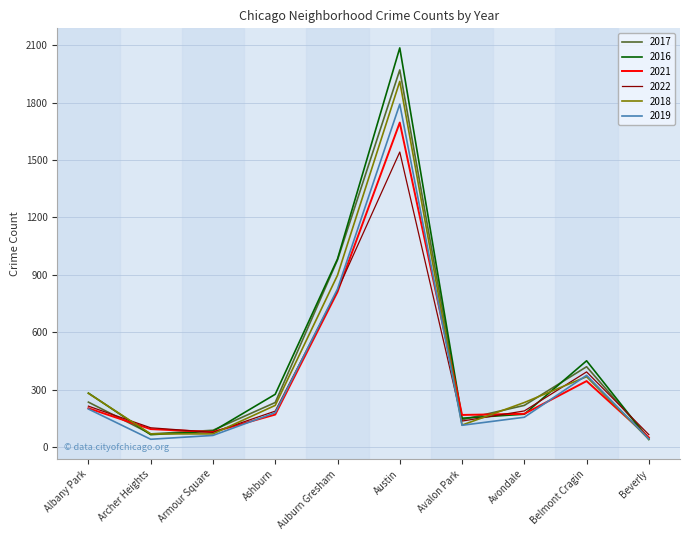

Which series has the largest range (max minus min)?

2016